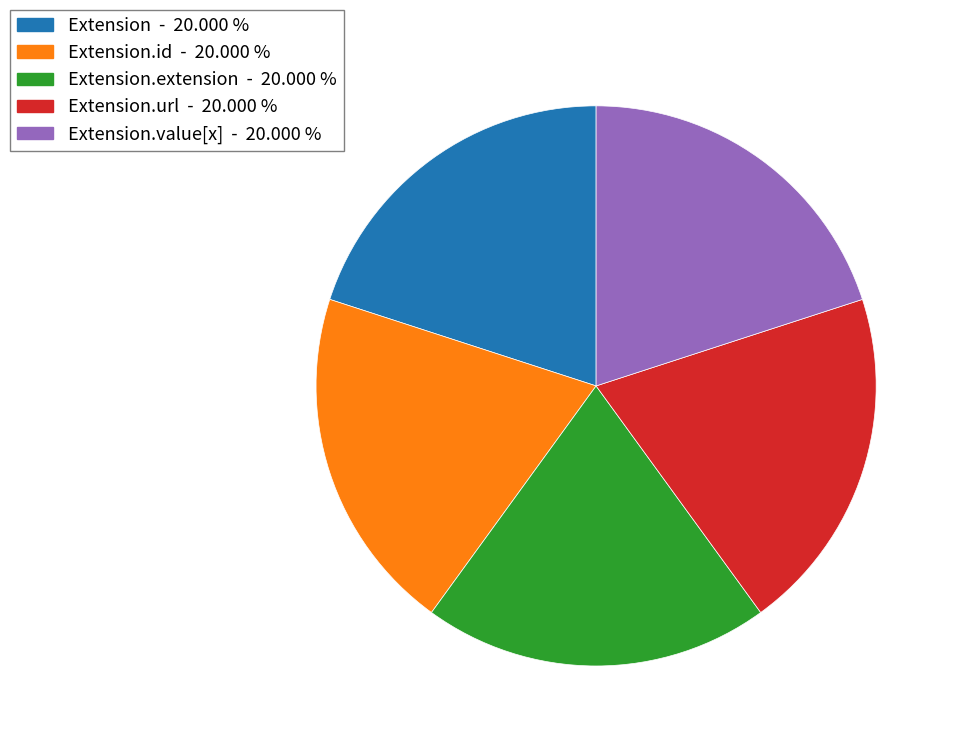

Is there a majority slice in this chart?

No